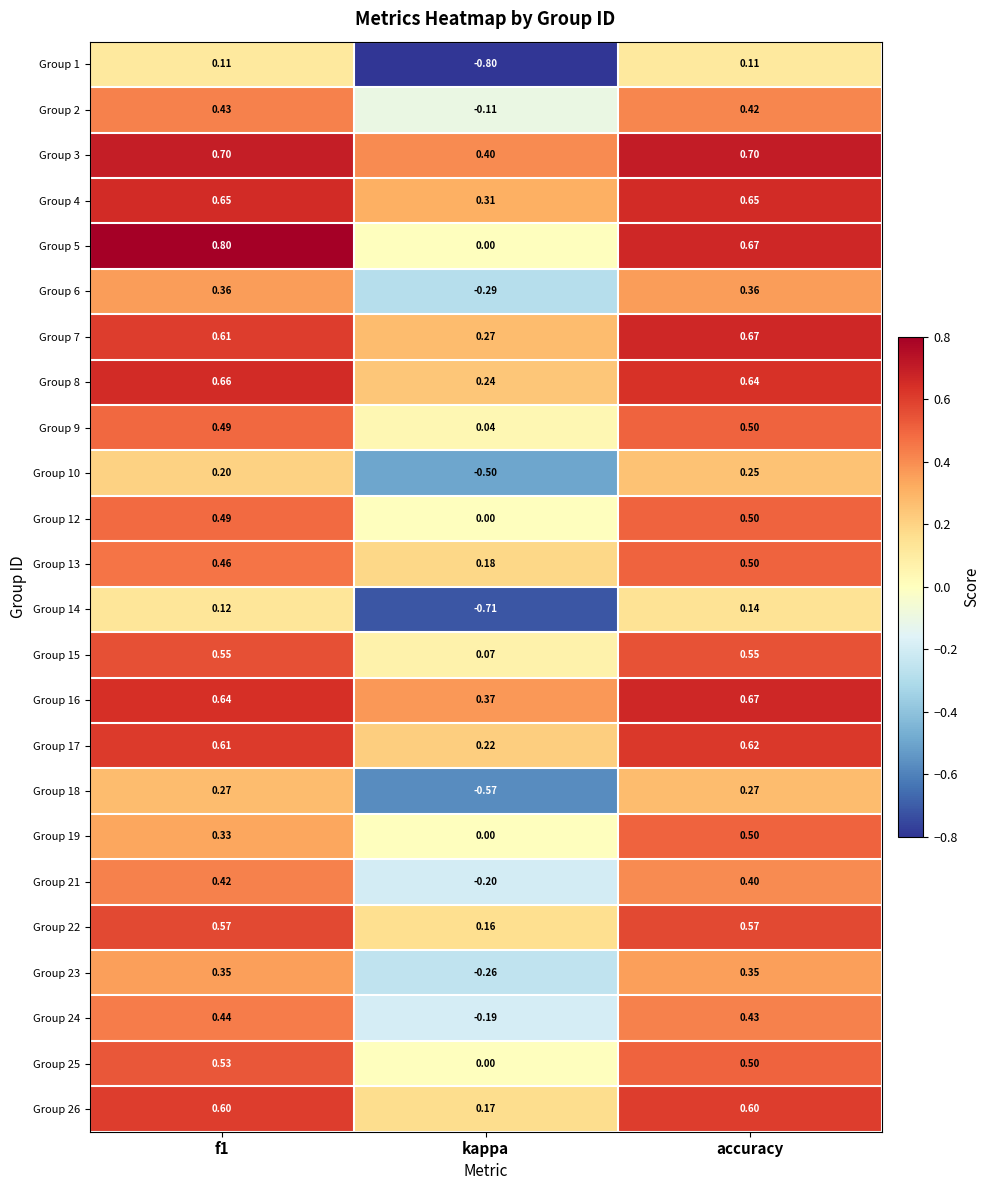

At which category is the sum across all series the highest?

accuracy